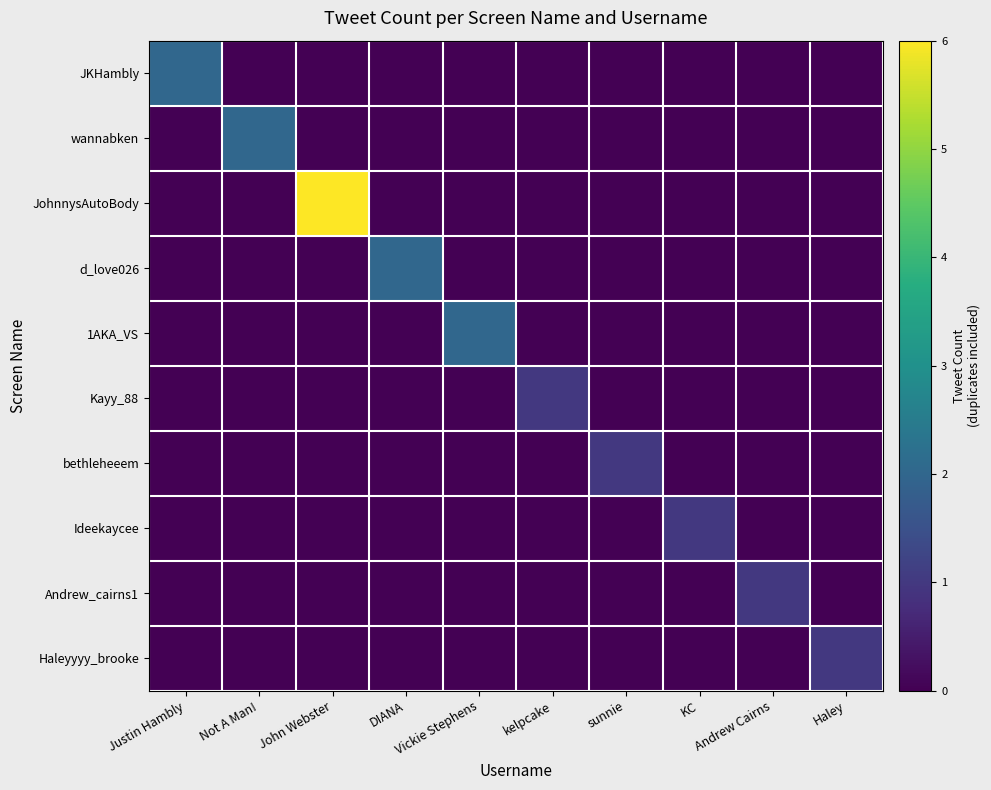

Which series changed the most between sunnie and Haley?

bethleheeem